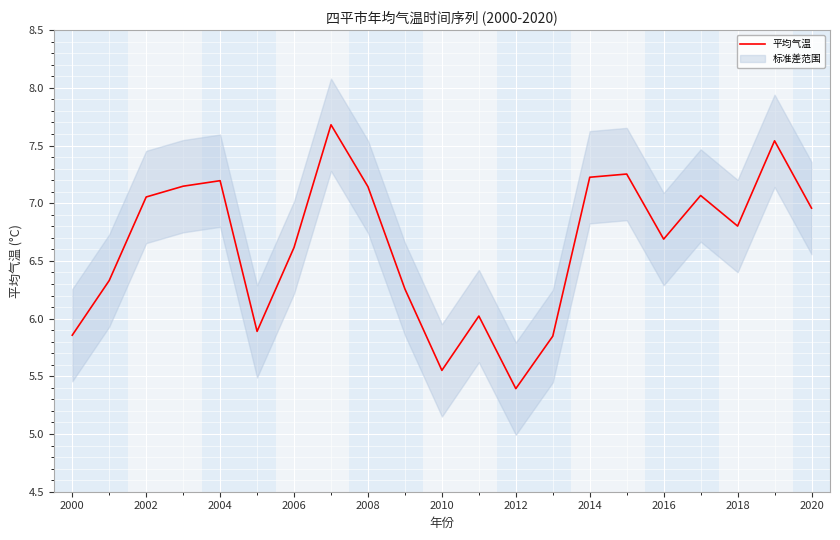

At which label does 平均气温 reach its minimum?

2012